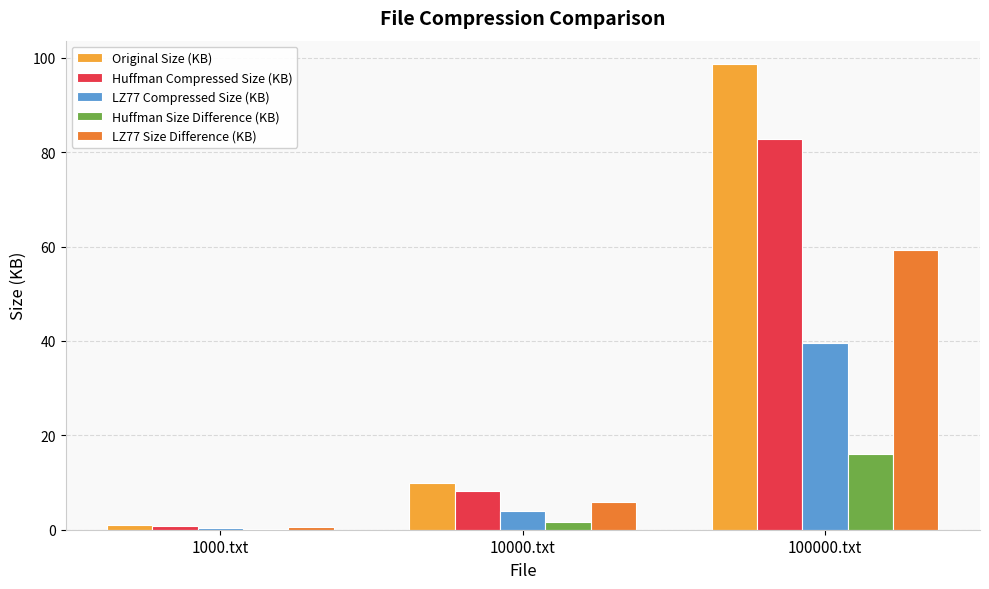

What is the average value of the LZ77 Compressed Size (KB) series?

14.6